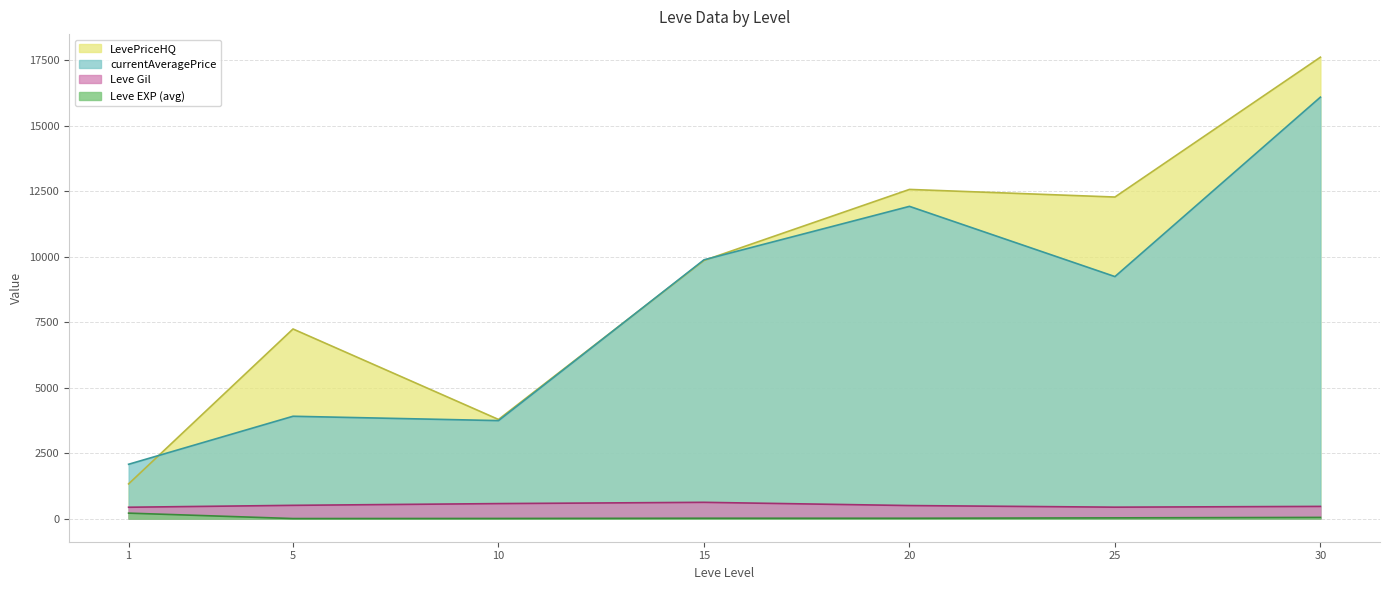

List the series in order of their peak value, highest first.

LevePriceHQ, currentAveragePrice, Leve Gil, Leve EXP (avg)